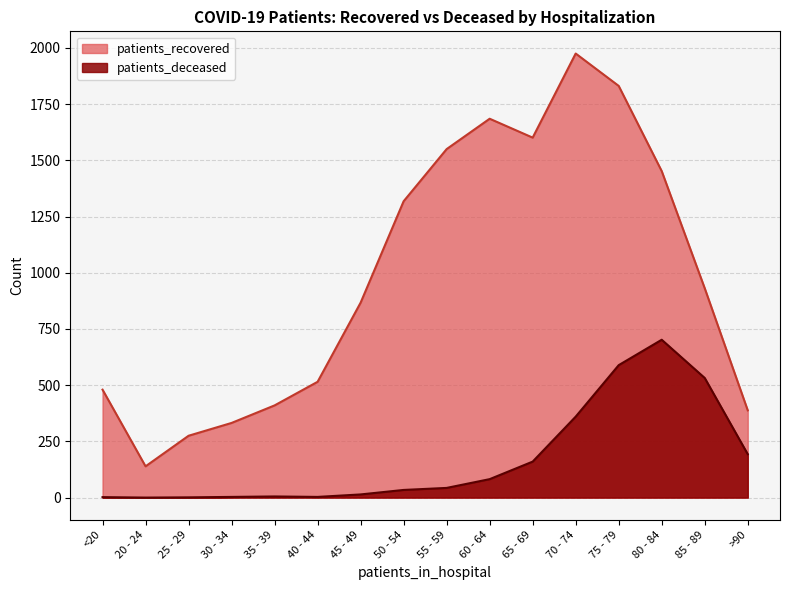

At 55 - 59, list the series in order from largest to smallest.

patients_recovered, patients_deceased